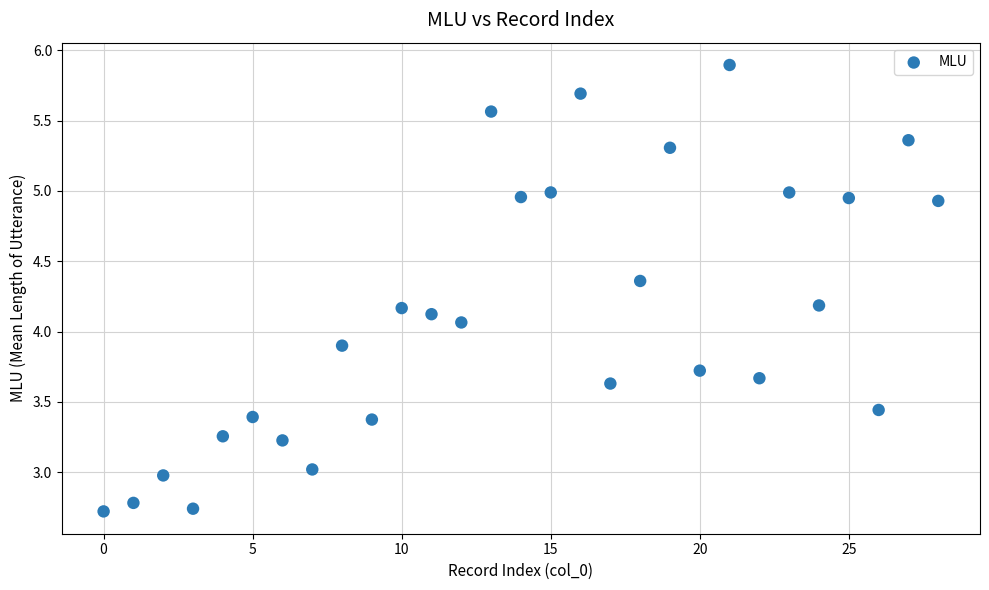

What is the range of Y values (max minus min)?

3.2